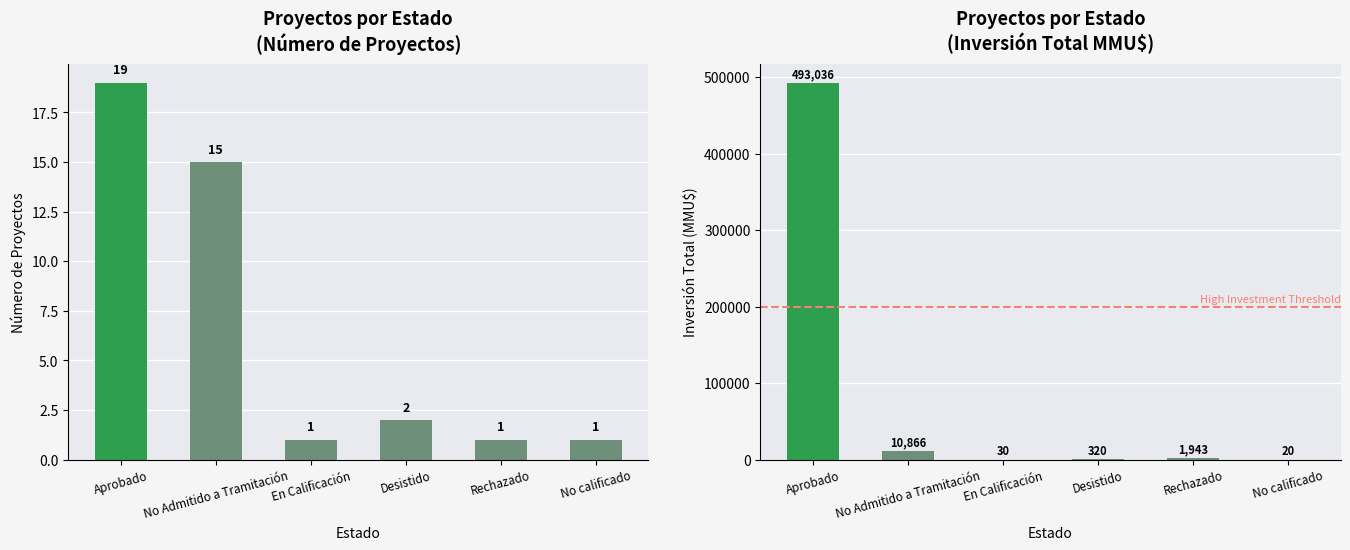

At how many categories does at least one series exceed 13301?

1